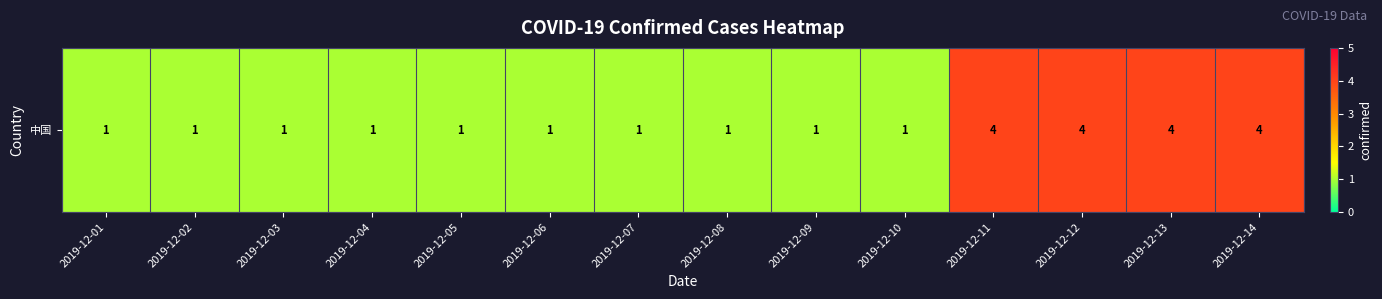

What is the change in value from 2019-12-06 to 2019-12-14?

+3